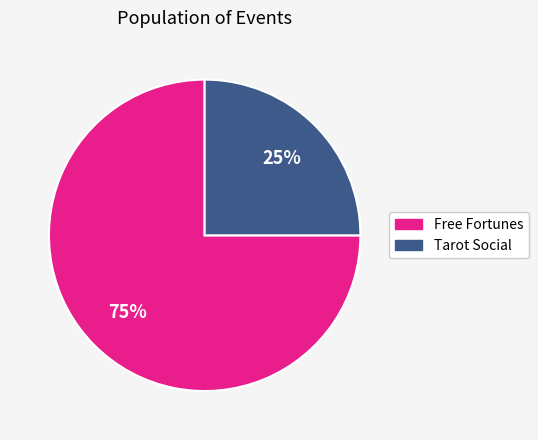

To the nearest percent, what percentage of the pie is Free Fortunes?

75%